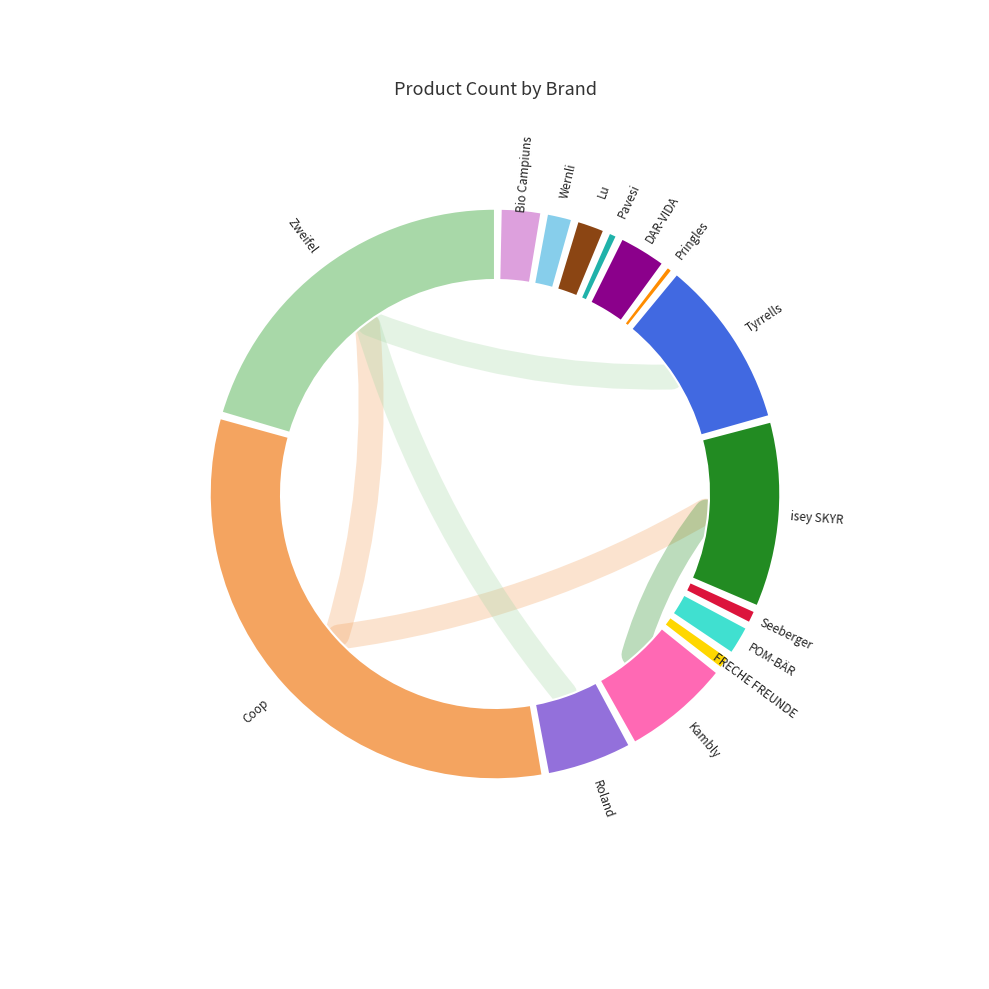

To the nearest percent, what is the combined percentage of DAR-VIDA and Wernli?

4%